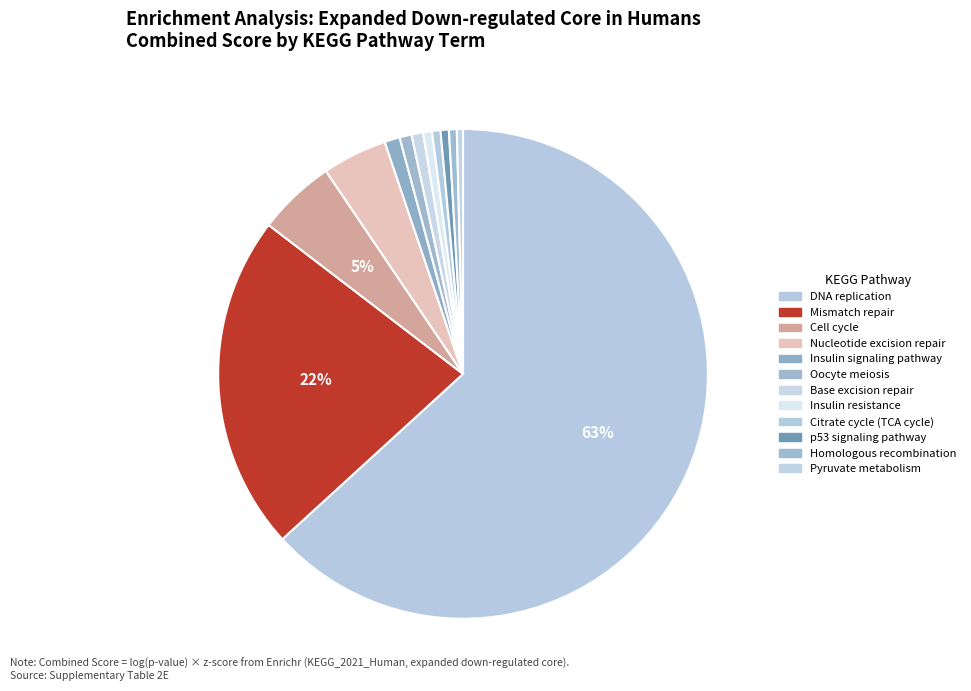

Count the number of slices in the pie.

12